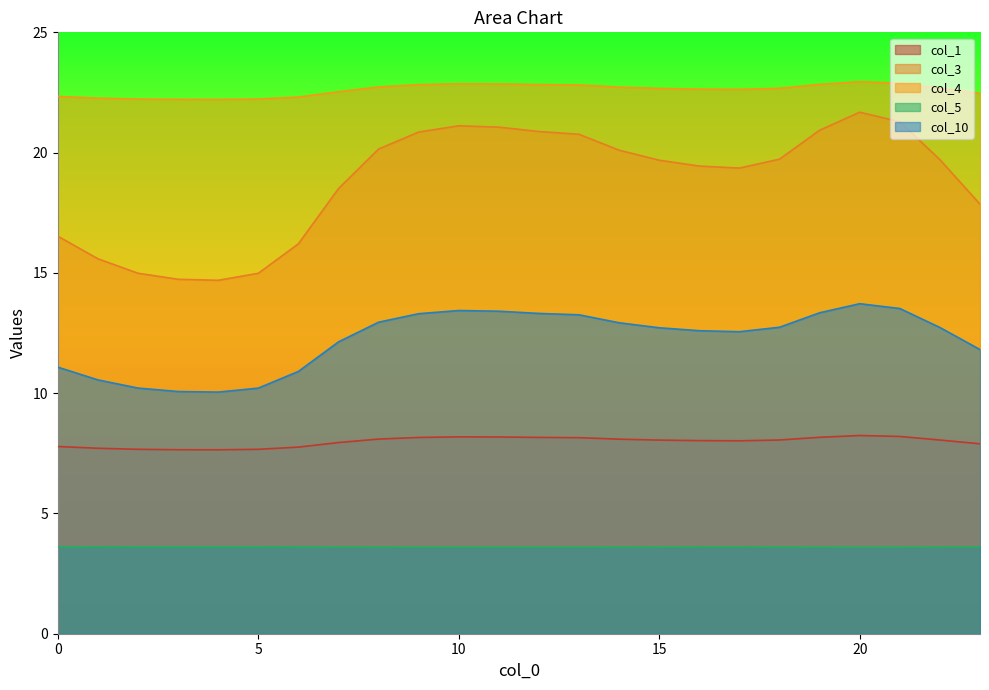

What is the difference between the highest and lowest values at 11?

19.3